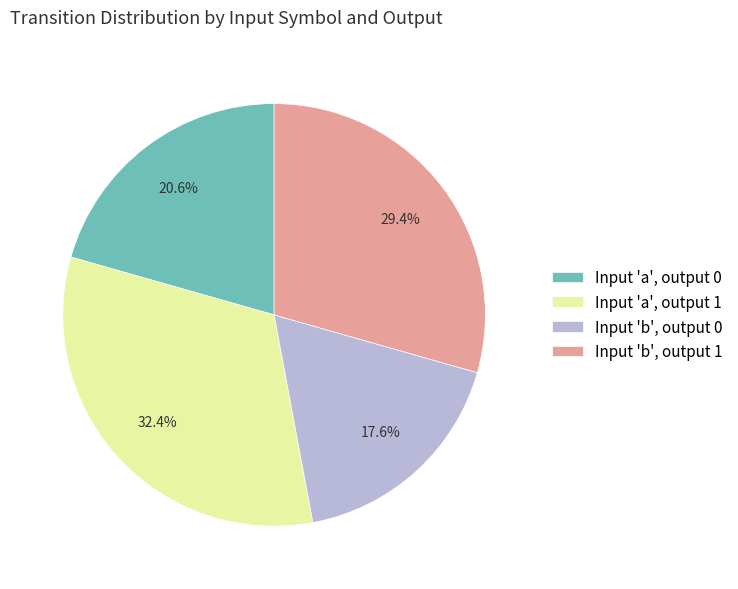

Does any single category account for the majority?

No